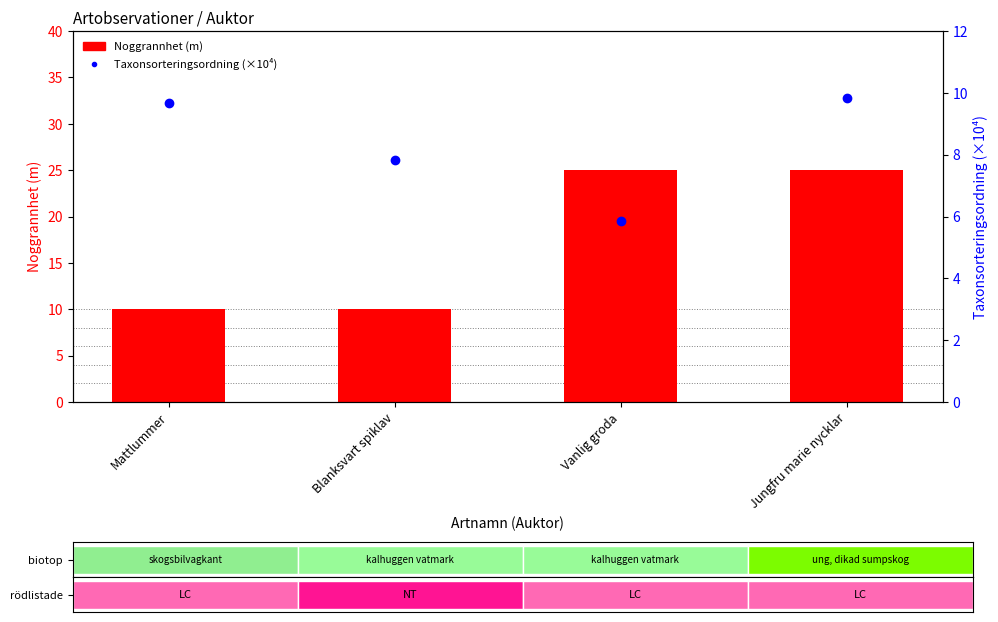

What is the value of the Taxonsorteringsordning (×10⁴) bar at the 2nd from the left?

7.8